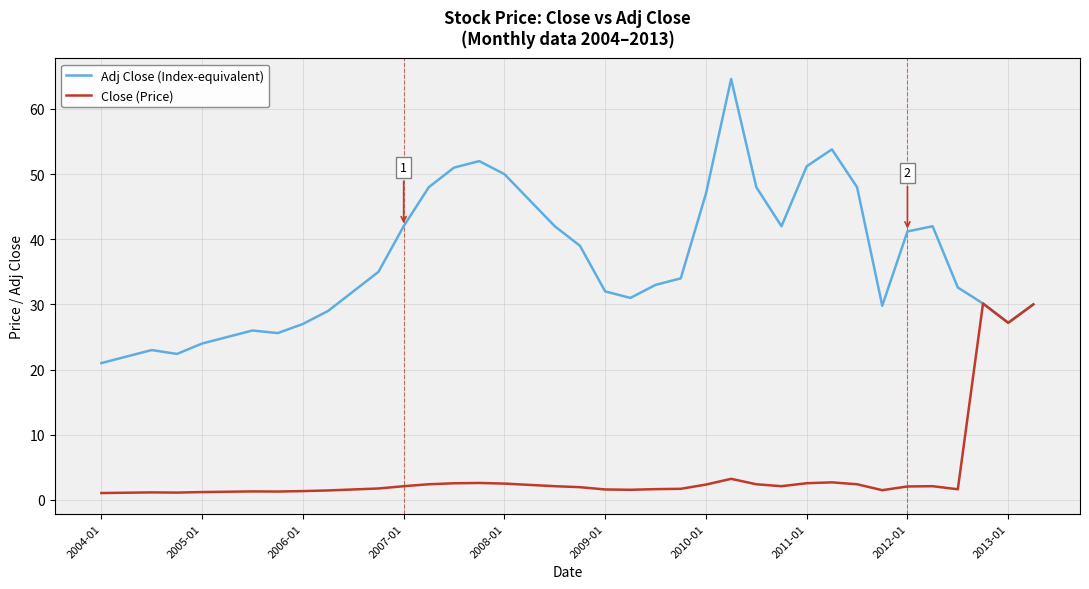

Which series has the widest spread of values?

Adj Close (Index-equivalent)